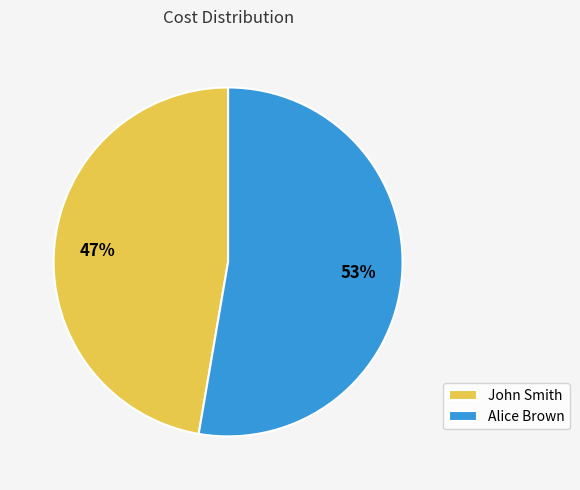

What percentage is the Alice Brown slice, to the nearest percent?

53%